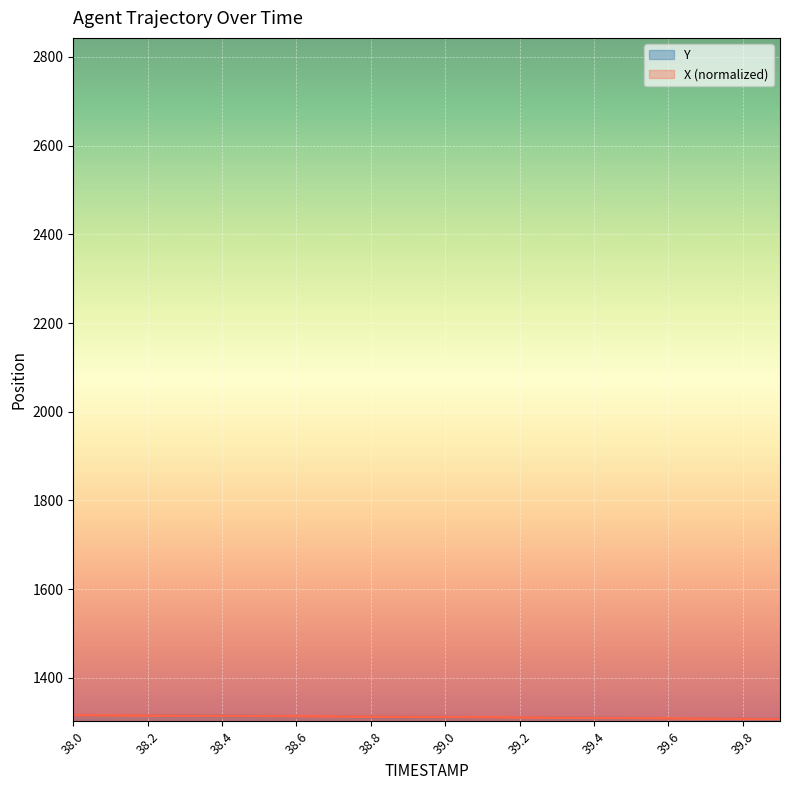

Reading left to right, transcribe all the data shown in this chart.

X: 1315.9	1315.5	1315.2	1314.8	1314.4	1314.0	1313.6	1313.1	1312.7	1312.3	1311.8	1311.3	1310.9	1310.4	1309.9	1309.4	1308.9	1308.4	1307.8	1307.3
Y: 1315.9	1315.5	1315.0	1314.6	1314.2	1313.7	1313.3	1312.9	1312.4	1312.0	1311.5	1311.1	1310.6	1310.2	1309.7	1309.2	1308.8	1308.3	1307.8	1307.3